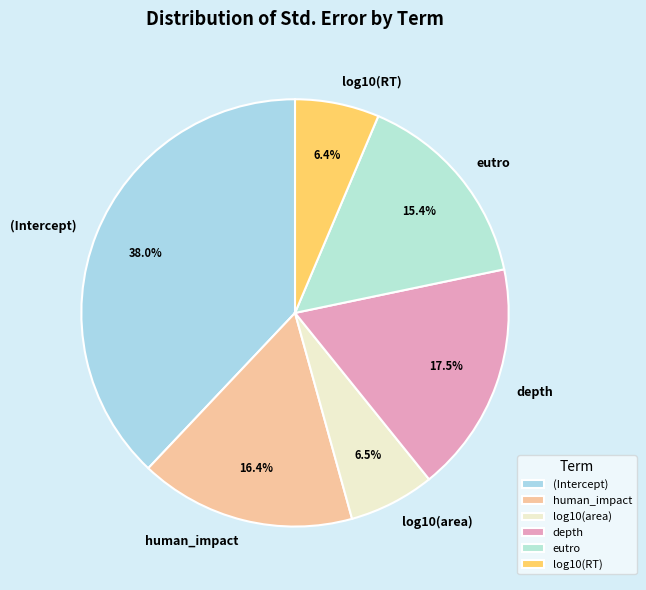

Does human_impact account for over 50% of the chart?

No